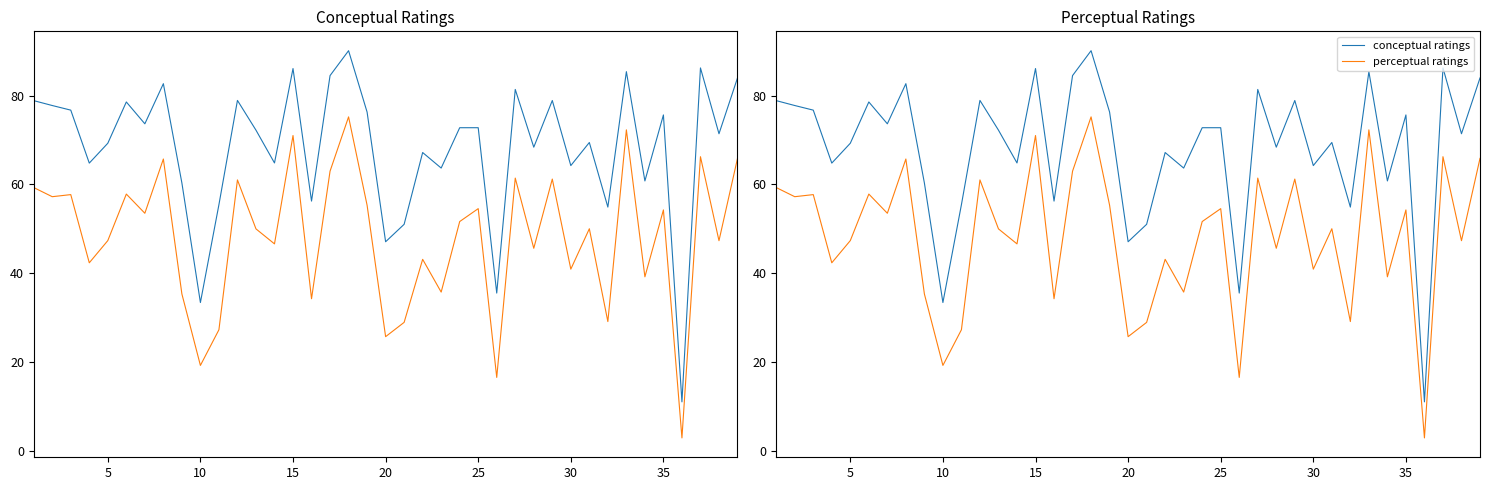

What is the minimum value for perceptual ratings?

2.9